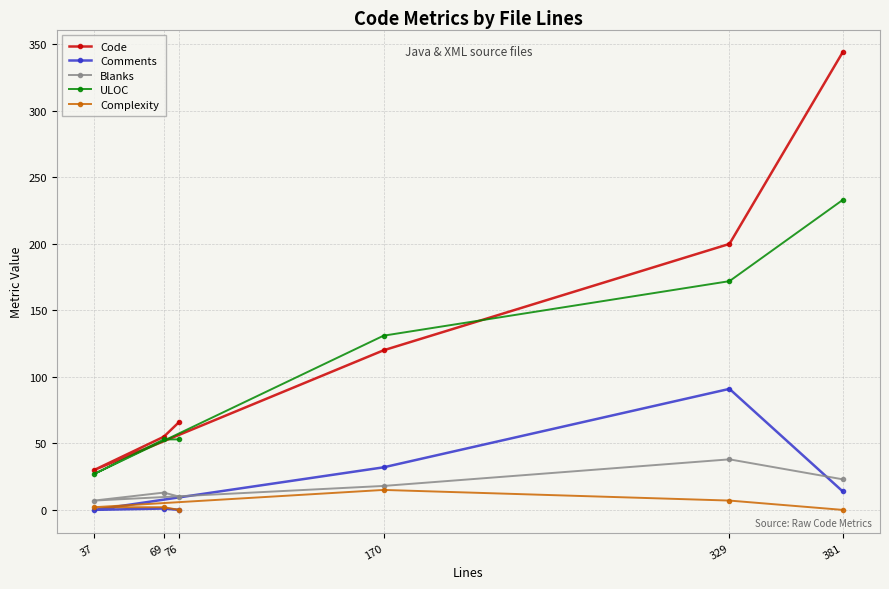

List the labels in order of Blanks value, largest first.

329, 381, 170, 69, 76, 37